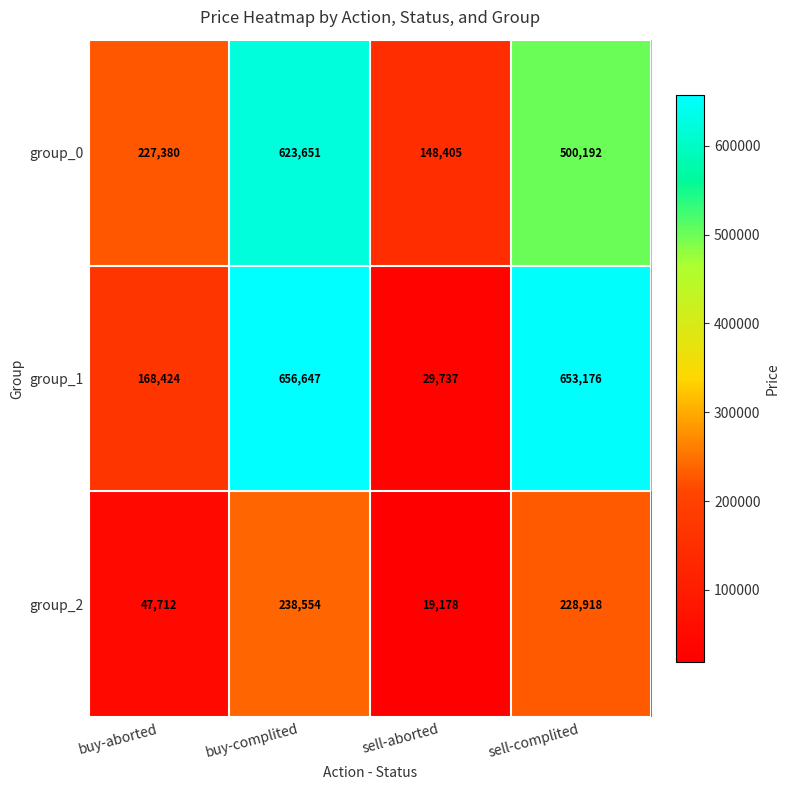

At how many categories does at least one series exceed 513334?

2